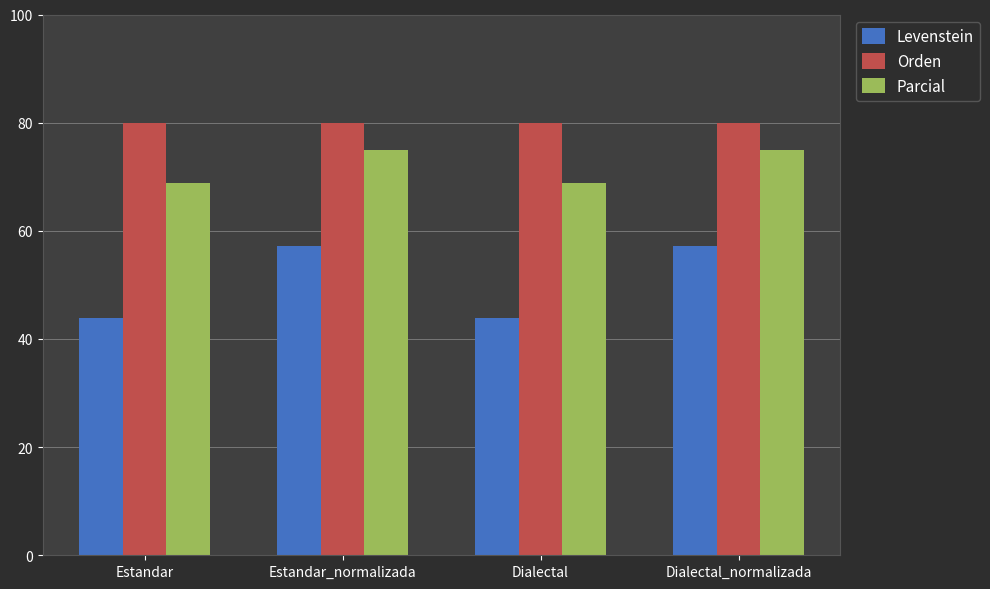

The value of Levenstein at Estandar is 43.8. True or false?

True